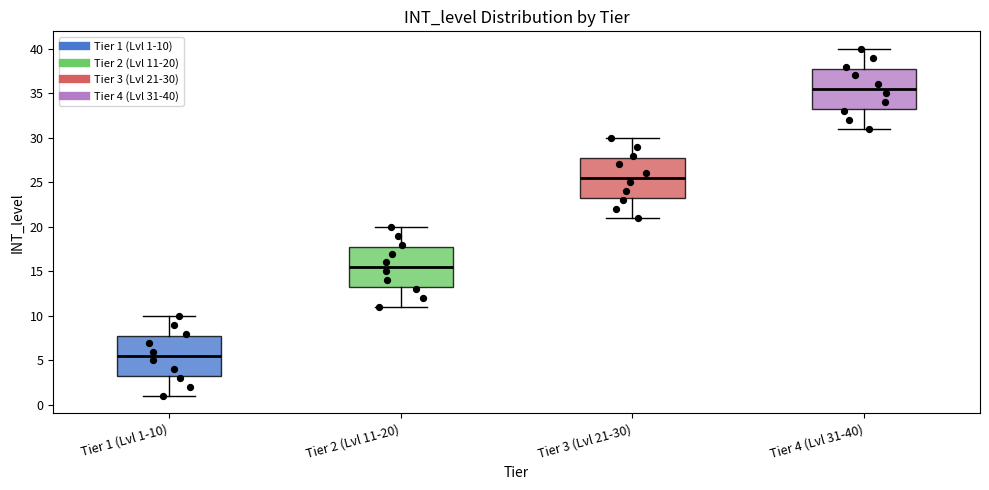

Reading left to right, transcribe this box plot: for each box, give where its median line is, the range the box spans, and where its two whiskers end, as read against the y-axis. The values are not printed on the chart, so give them approximately, as read against the axis.

Tier 1 (Lvl 1-10): median 5.5, box 3.5 to 8.0, whiskers 1.0 to 10.0
Tier 2 (Lvl 11-20): median 15.5, box 13.5 to 18.0, whiskers 11.0 to 20.0
Tier 3 (Lvl 21-30): median 25.5, box 23.5 to 28.0, whiskers 21.0 to 30.0
Tier 4 (Lvl 31-40): median 35.5, box 33.5 to 38.0, whiskers 31.0 to 40.0